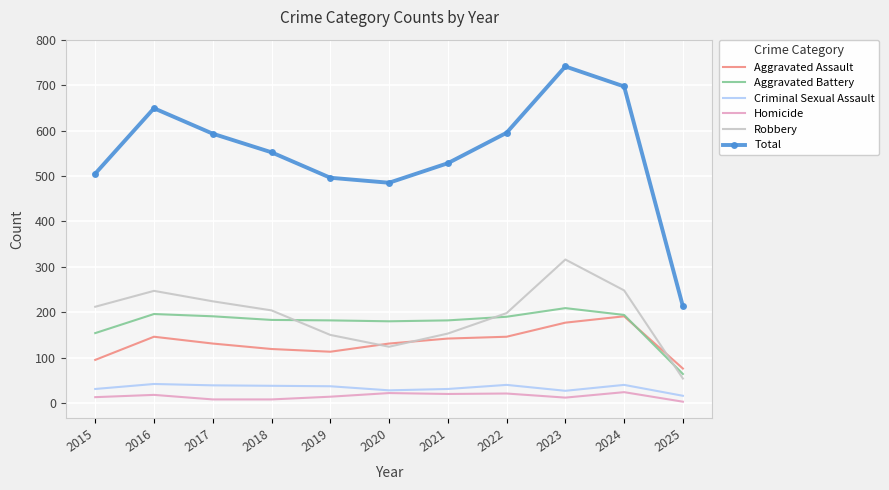

True or false: Total and Criminal Sexual Assault intersect in this chart.

False